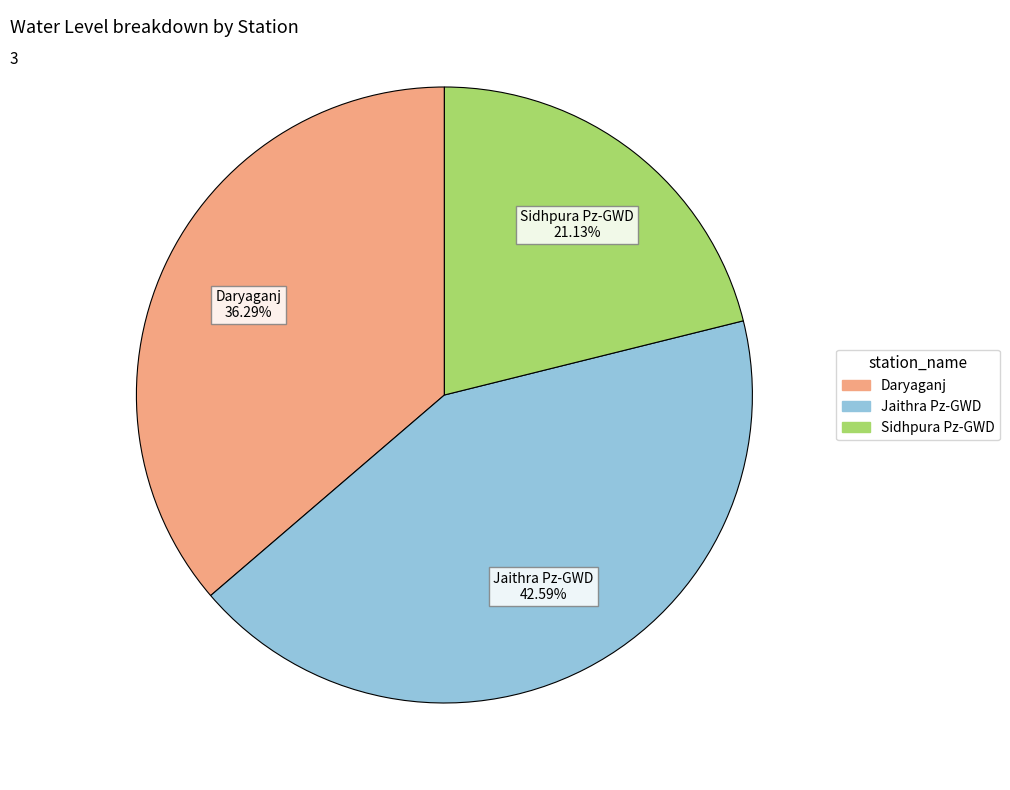

What is the smallest slice in the pie chart?

Sidhpura Pz-GWD